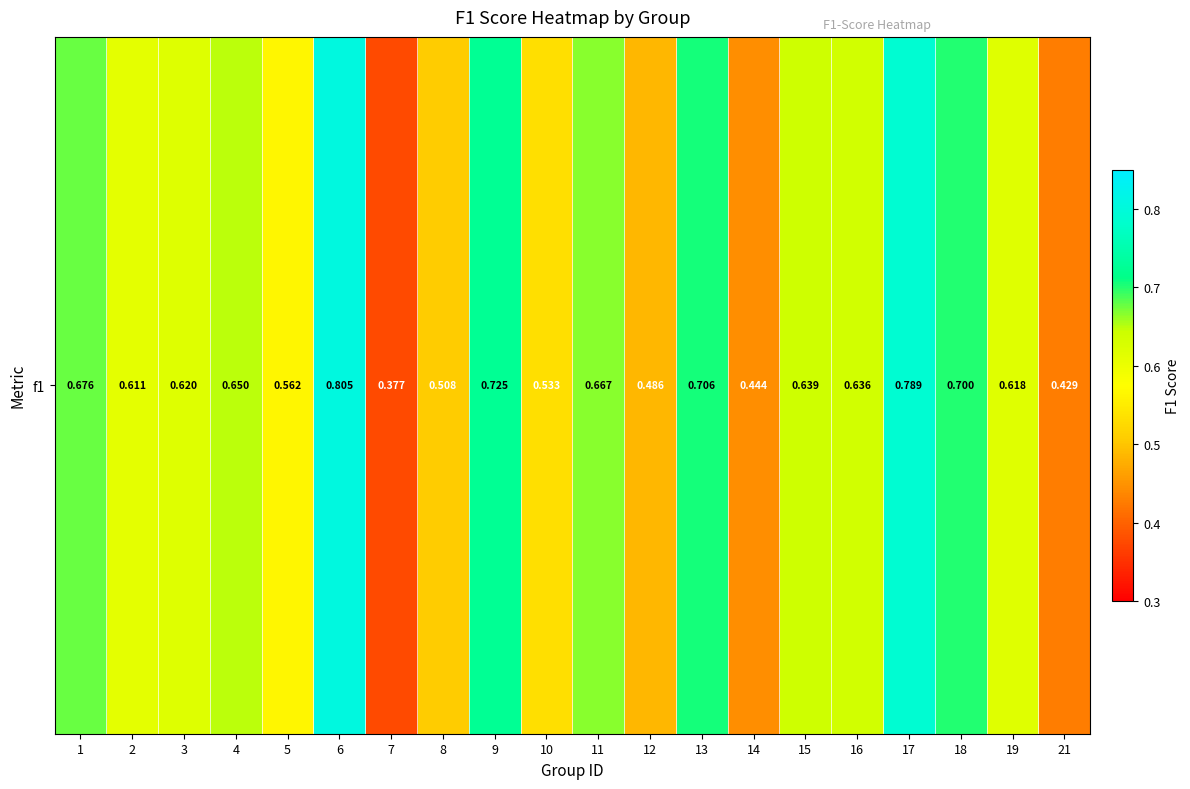

Rank the categories by value from highest to lowest.

6, 17, 9, 13, 18, 1, 11, 4, 15, 16, 3, 19, 2, 5, 10, 8, 12, 14, 21, 7